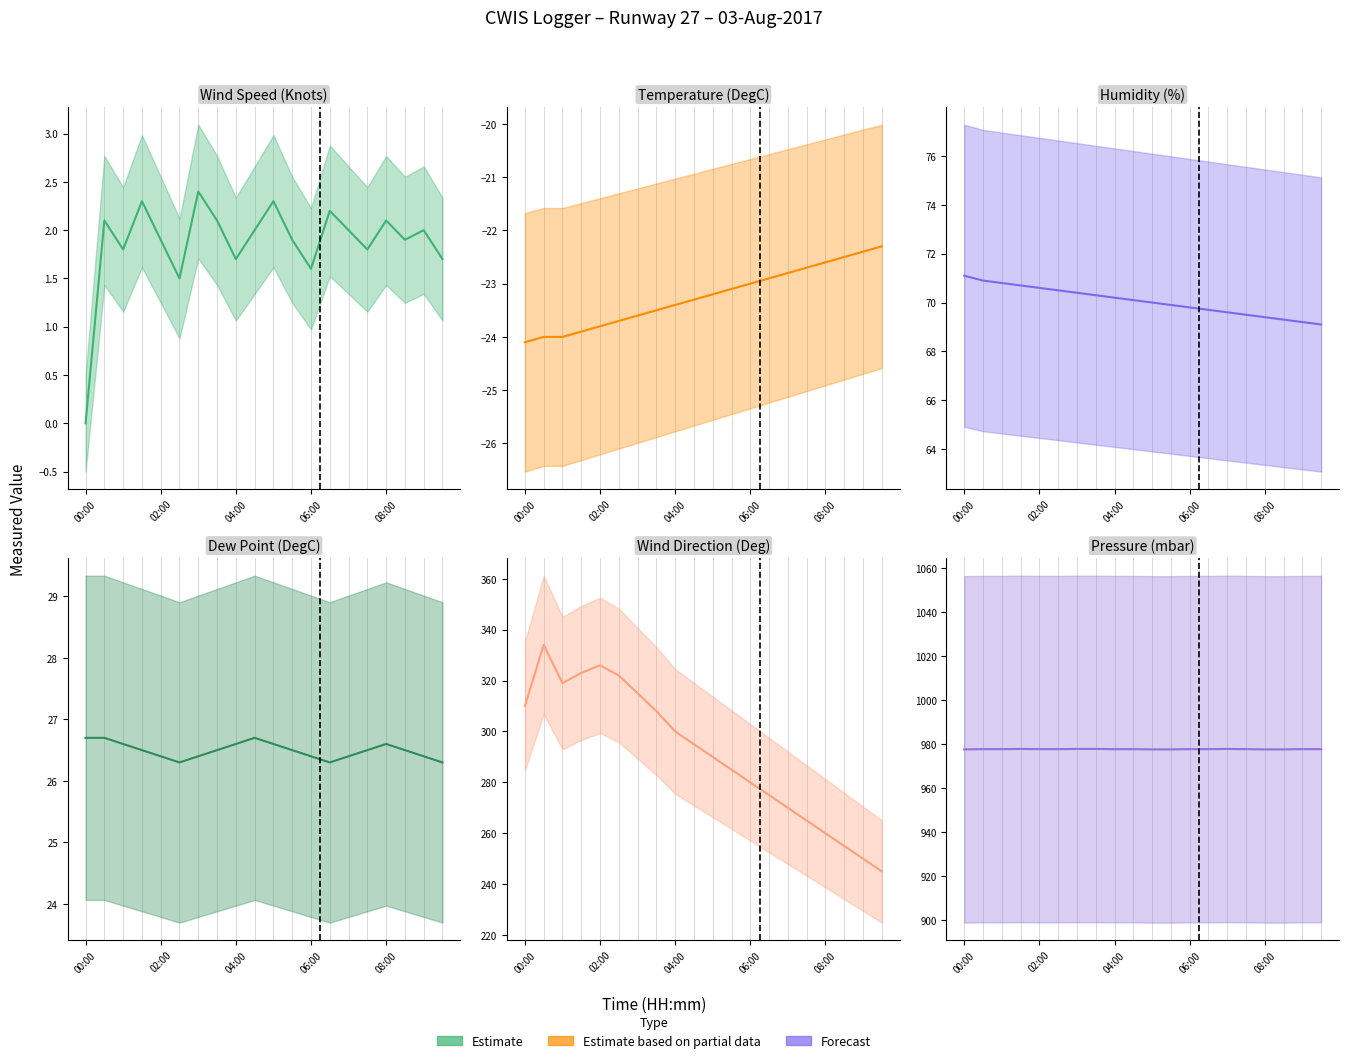

What is the value of the Humidity (%) point at the 11th from the left?

70.0